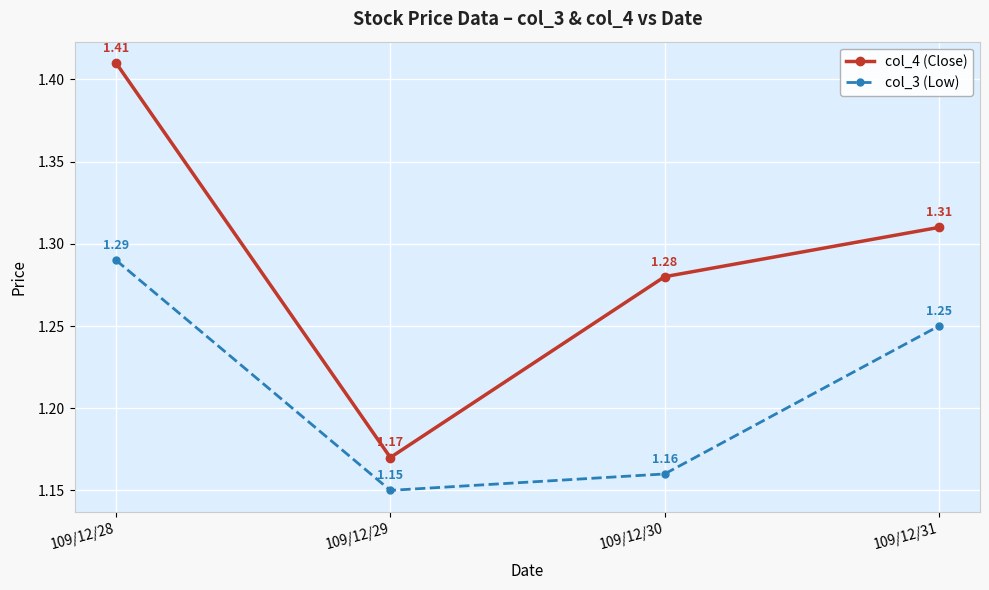

True or false: col_4 (Close) and col_3 (Low) intersect in this chart.

False